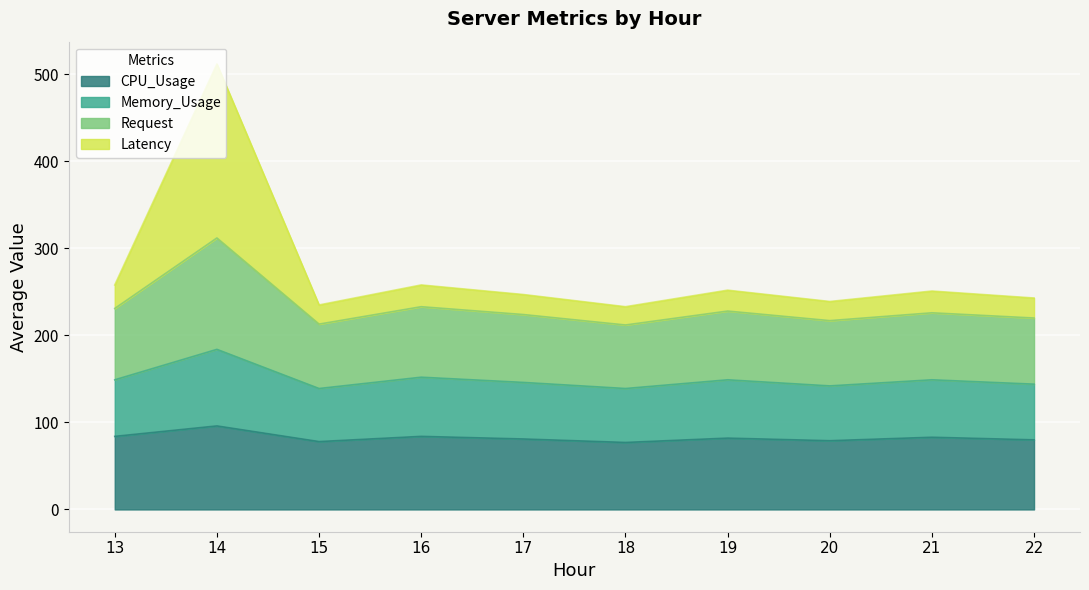

At how many categories does at least one series exceed 200?

10